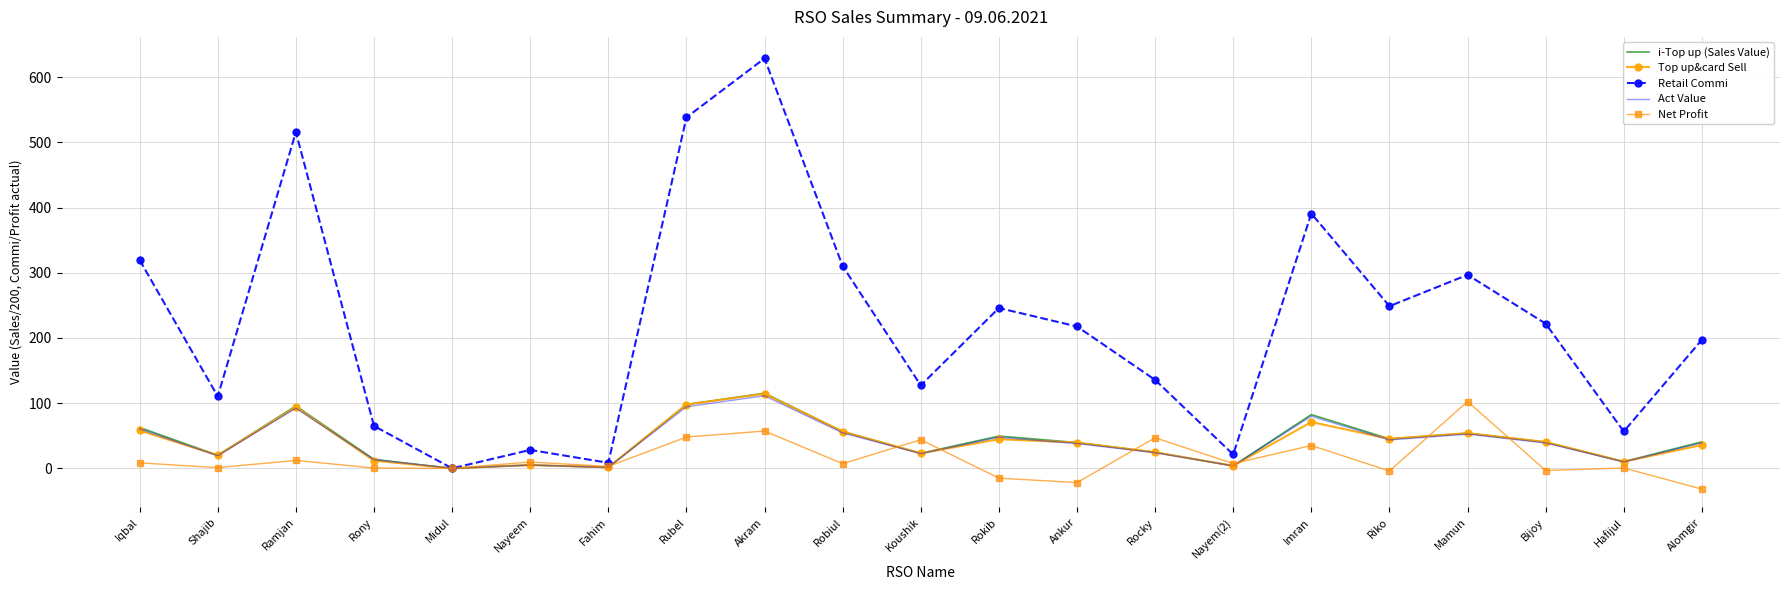

What is the approximate value of Net Profit at Rocky?

46.9